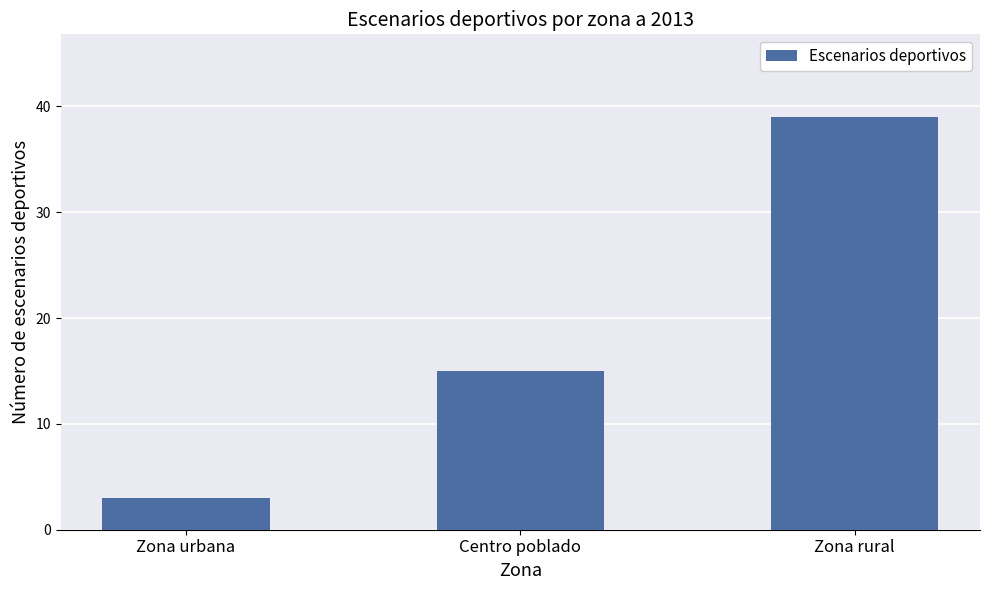

How many distinct data groups are displayed?

1